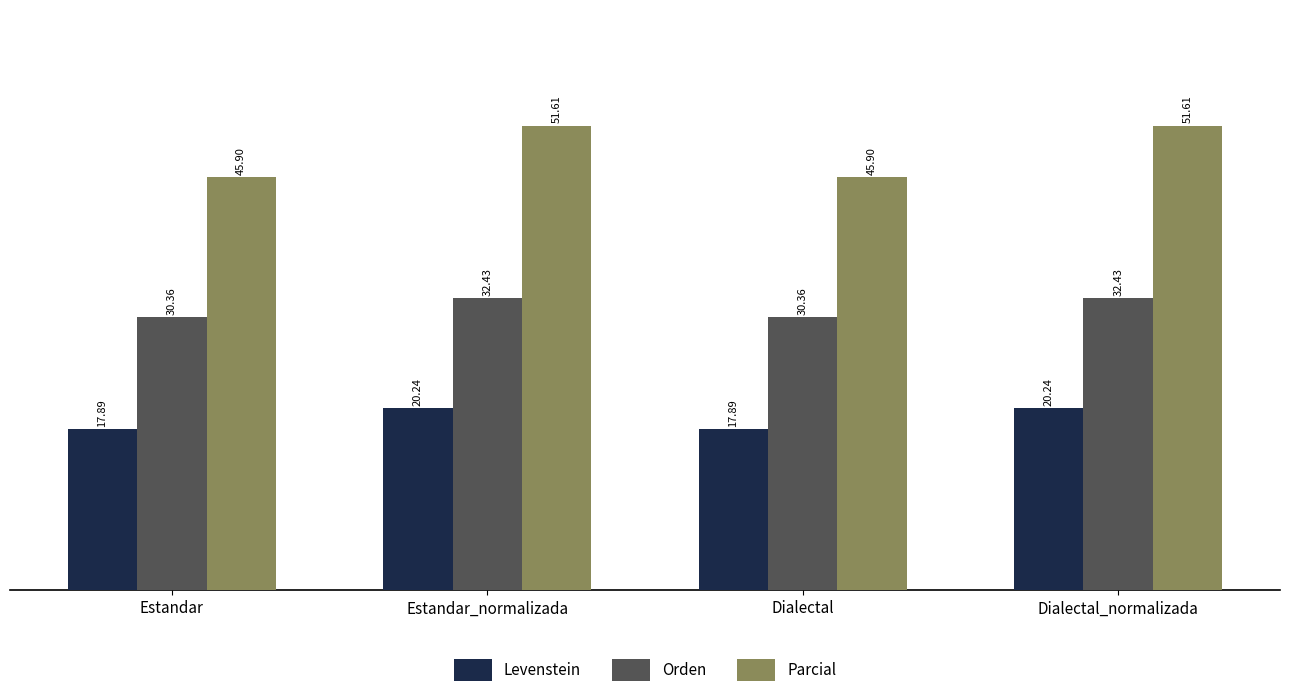

Which series has the largest total across all categories?

Parcial